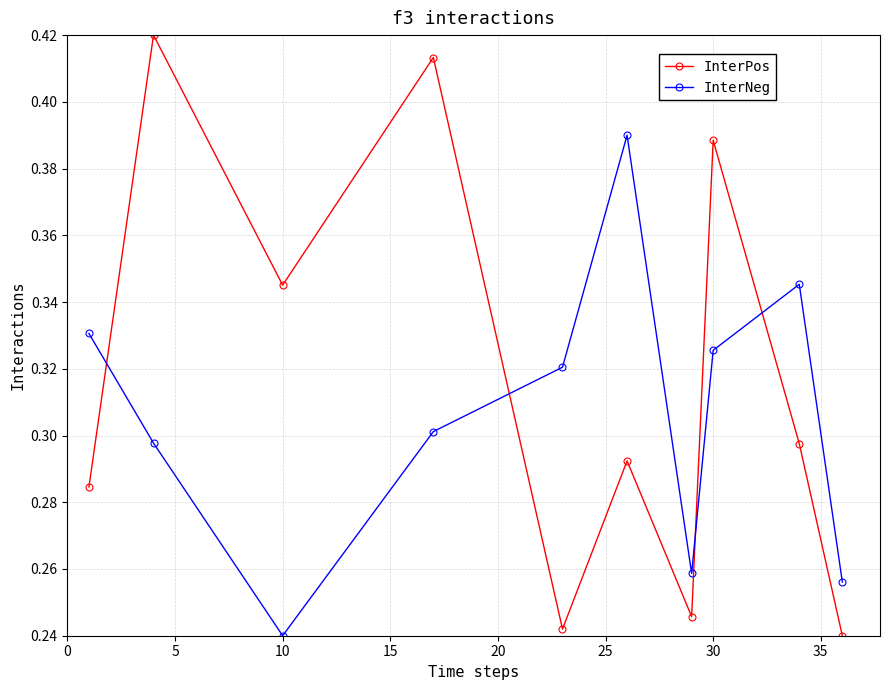

True or false: InterPos and InterNeg intersect in this chart.

True